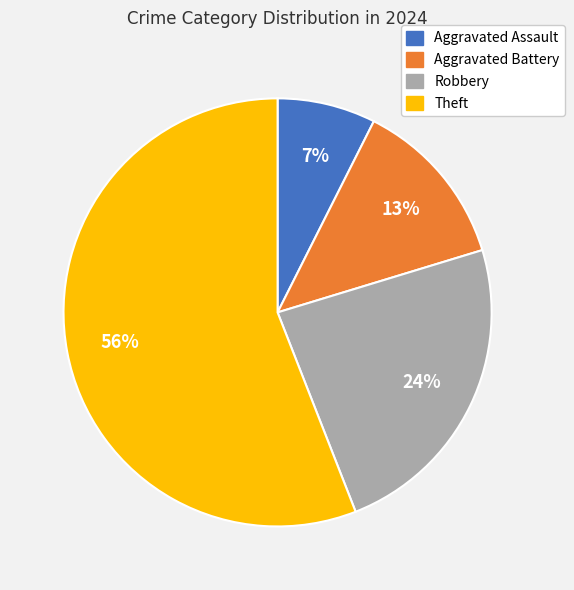

What percentage is the Robbery slice, to the nearest percent?

24%